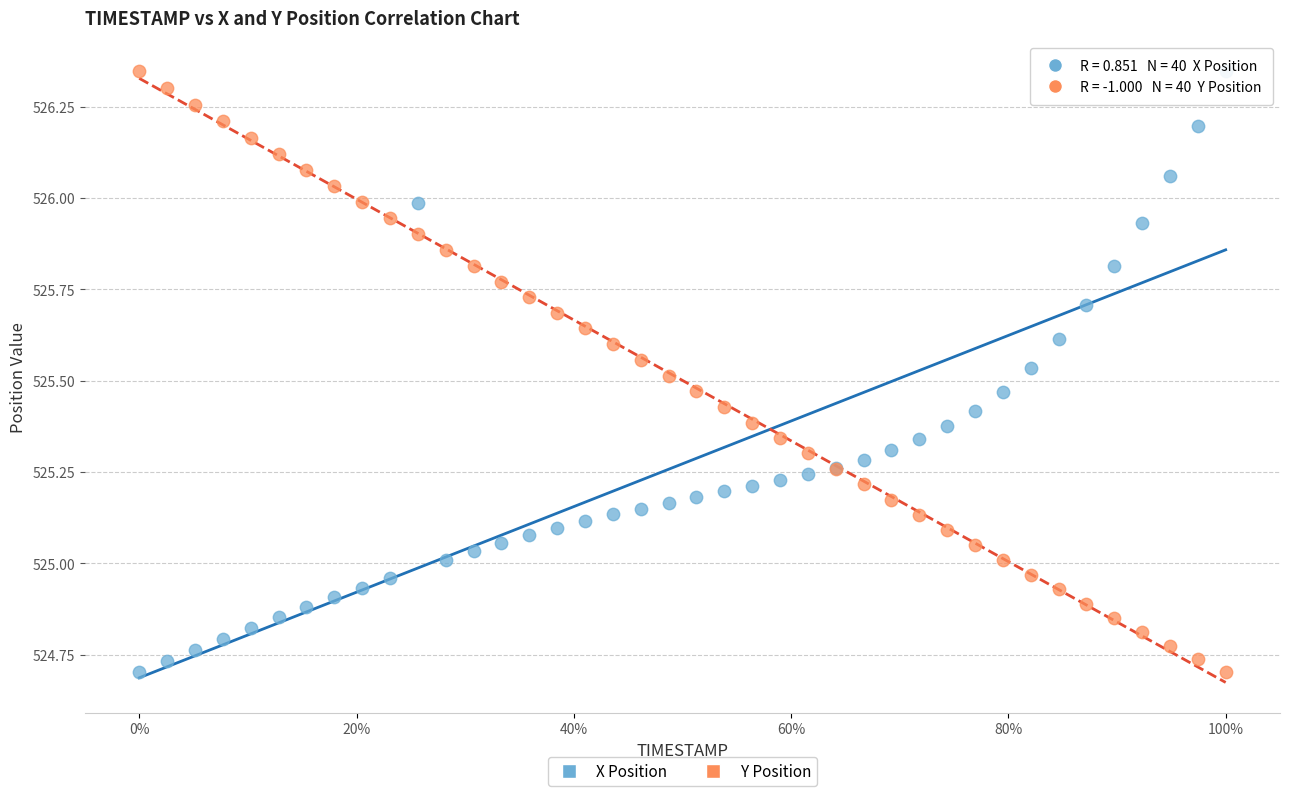

What is the X range (max minus min) for the scatter plot?

1.0